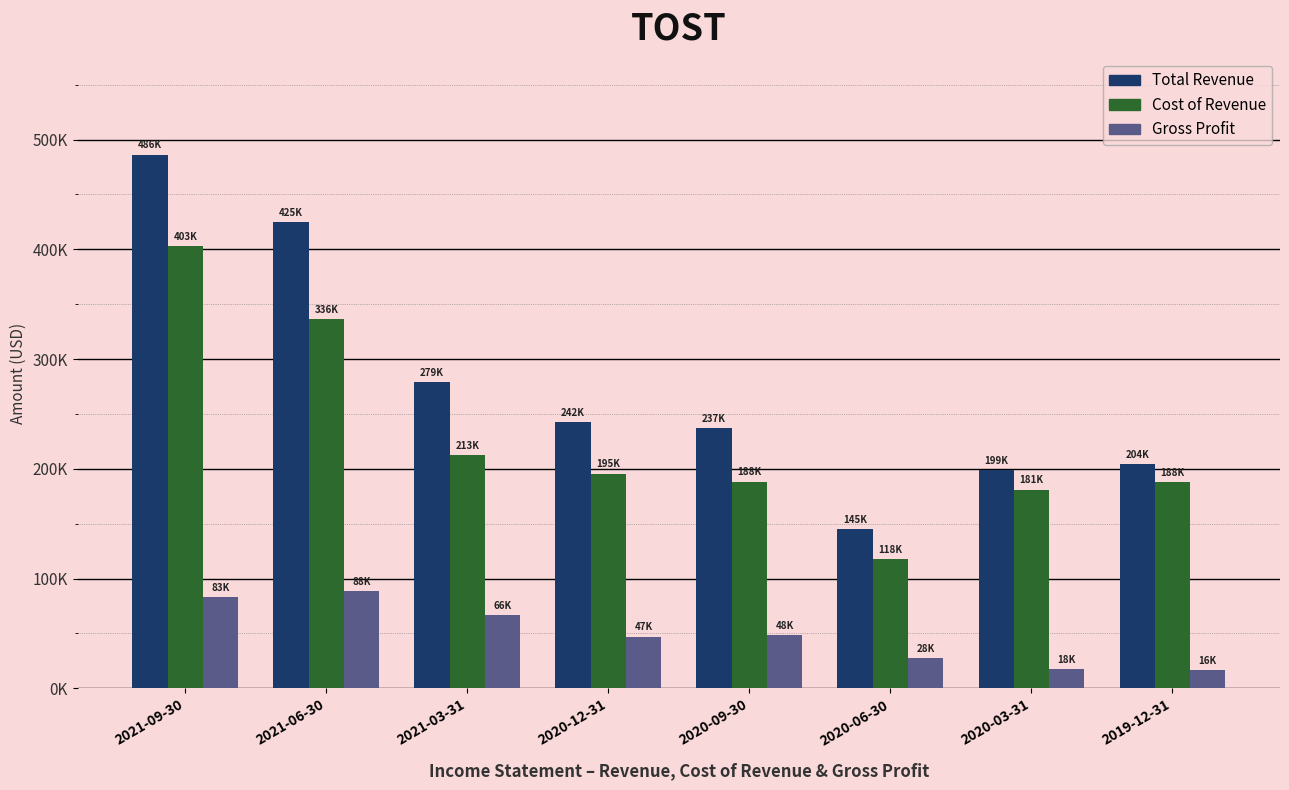

What is the difference between the maximum and minimum values in the Cost of Revenue series?

285400